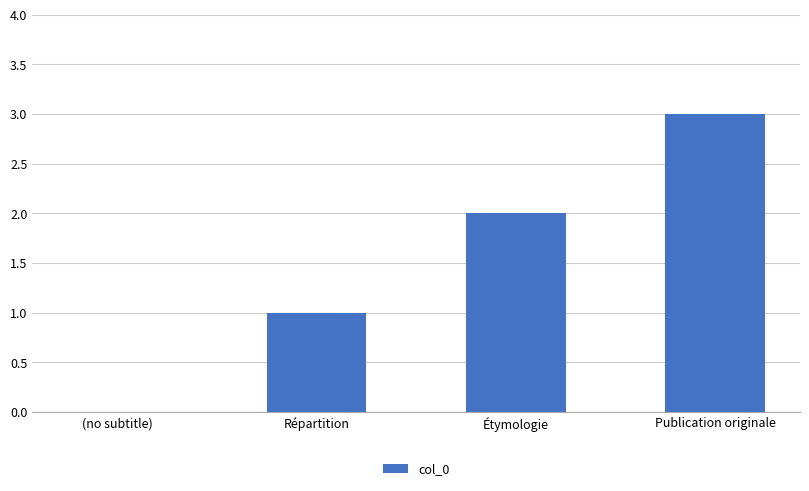

What is the maximum value shown in the chart?

3